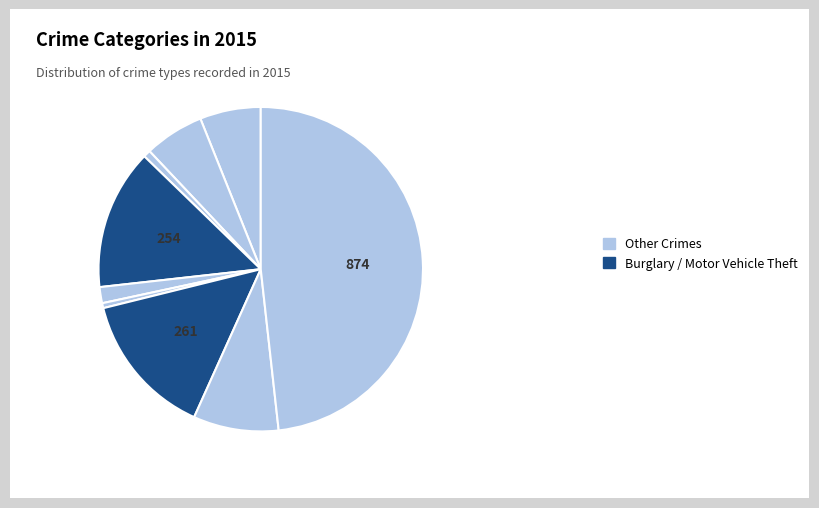

How many slices are in this pie chart?

9